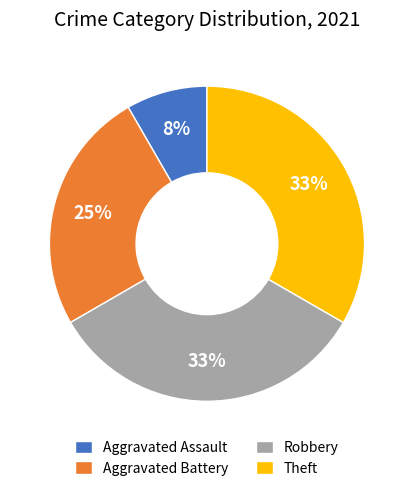

To the nearest percent, what is the difference between the Theft and Aggravated Battery slice percentages?

8%